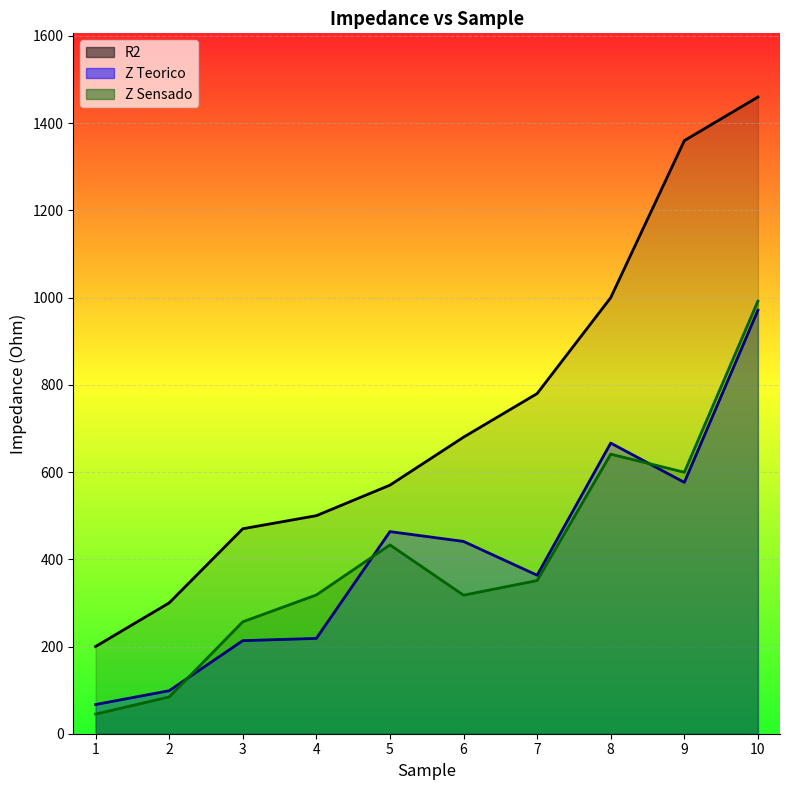

True or false: Z Sensado has more than 1 points higher than both neighbors.

True